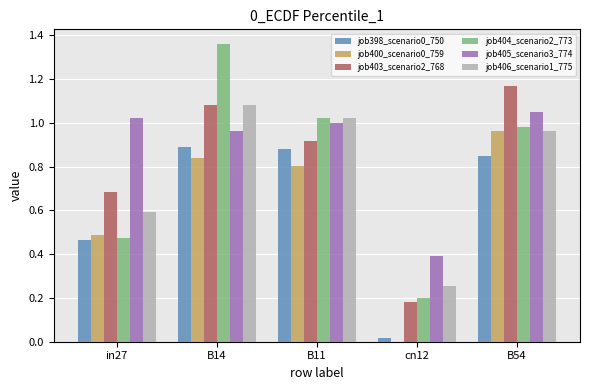

Are the bars horizontal?

No